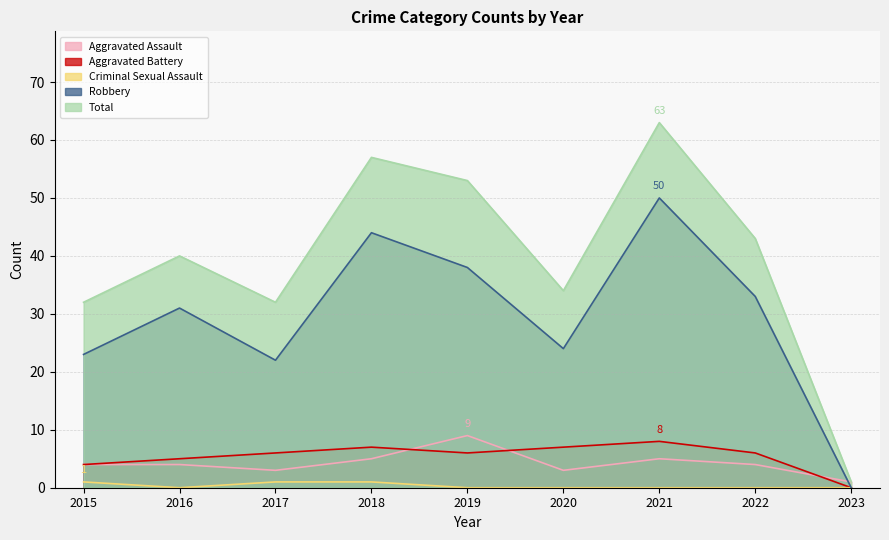

Is it true that Aggravated Battery equals 6 at 2022?

True